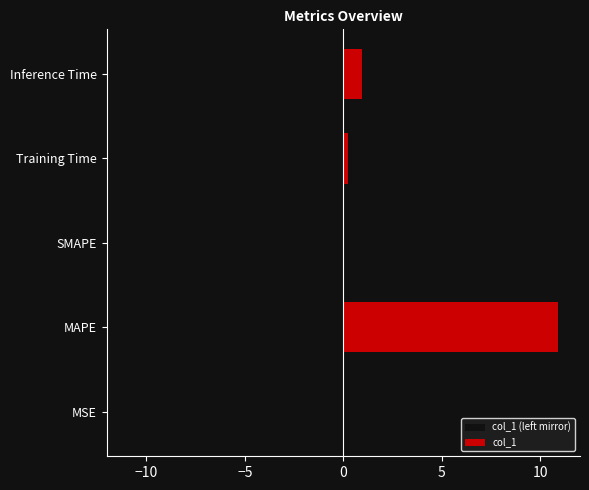

True or false: col_1 (left mirror) has a value of -0.0 at MSE.

False